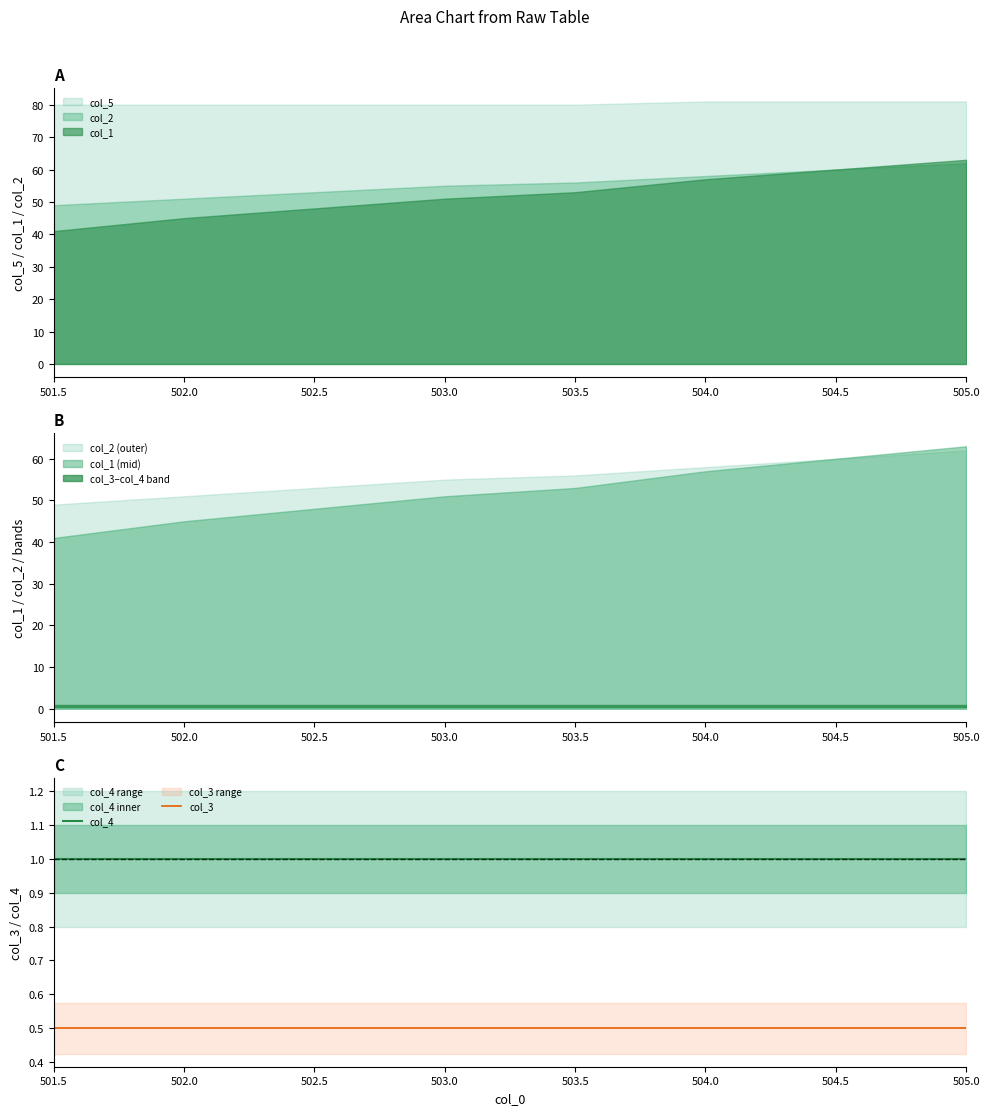

The value of col_4 at 501.5 is 1.0. True or false?

True